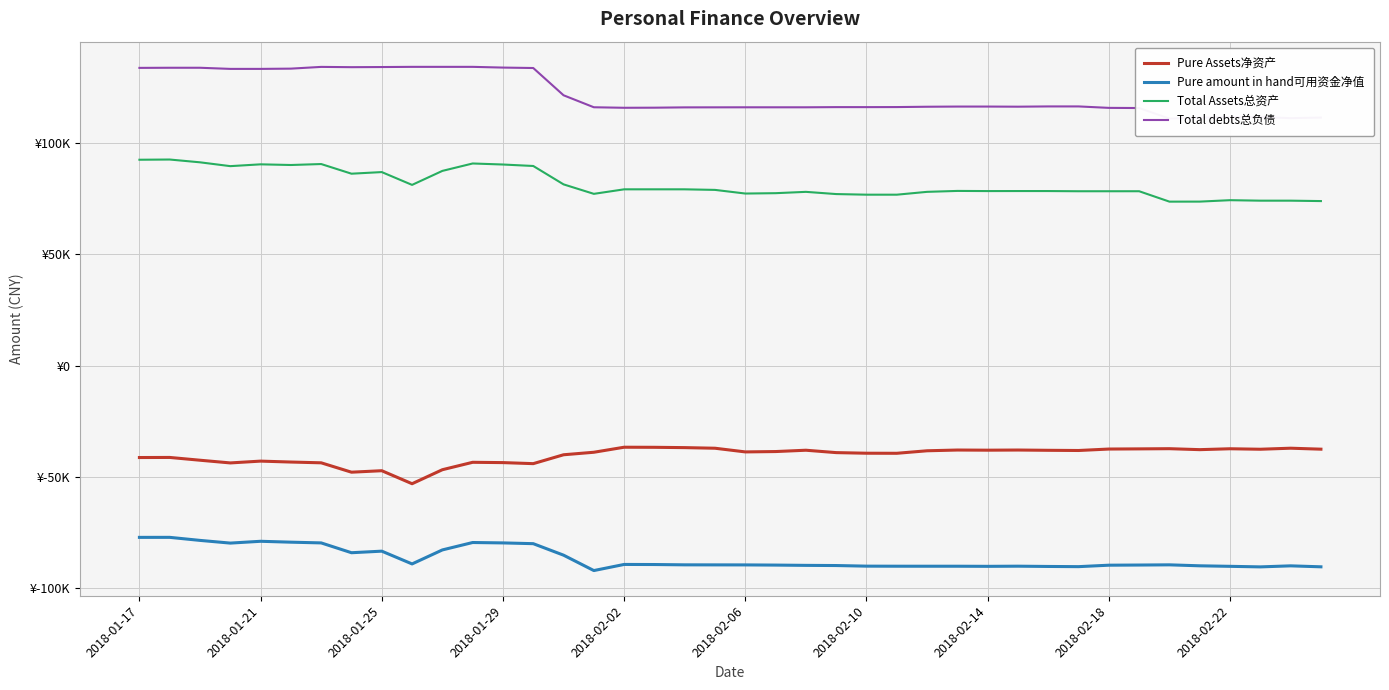

At how many categories does at least one series exceed 2524?

40